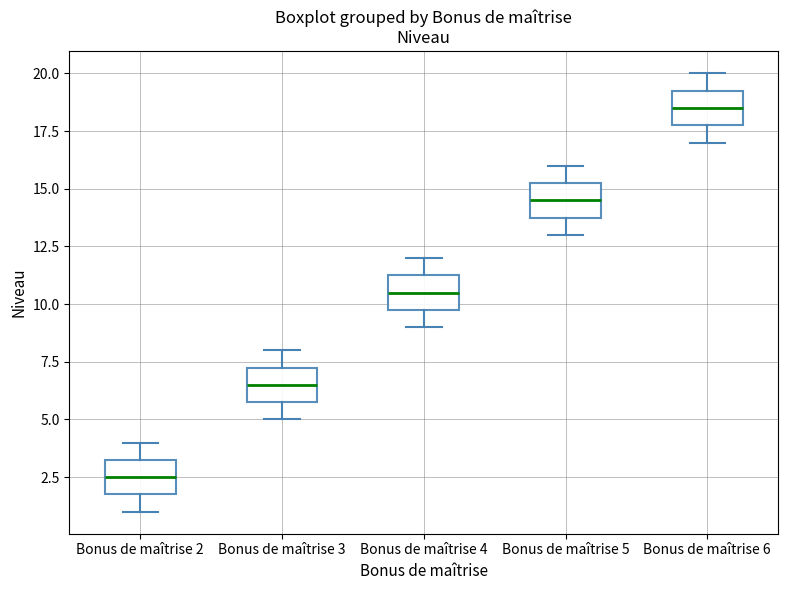

Which box has the highest median line?

Bonus de maîtrise 6